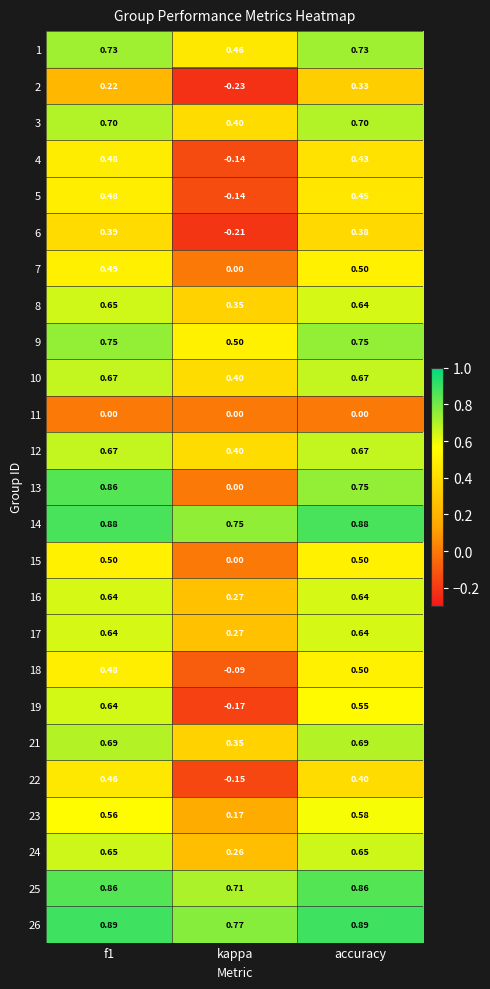

Is the value of 14 at kappa greater than the value of 8 at f1?

Yes